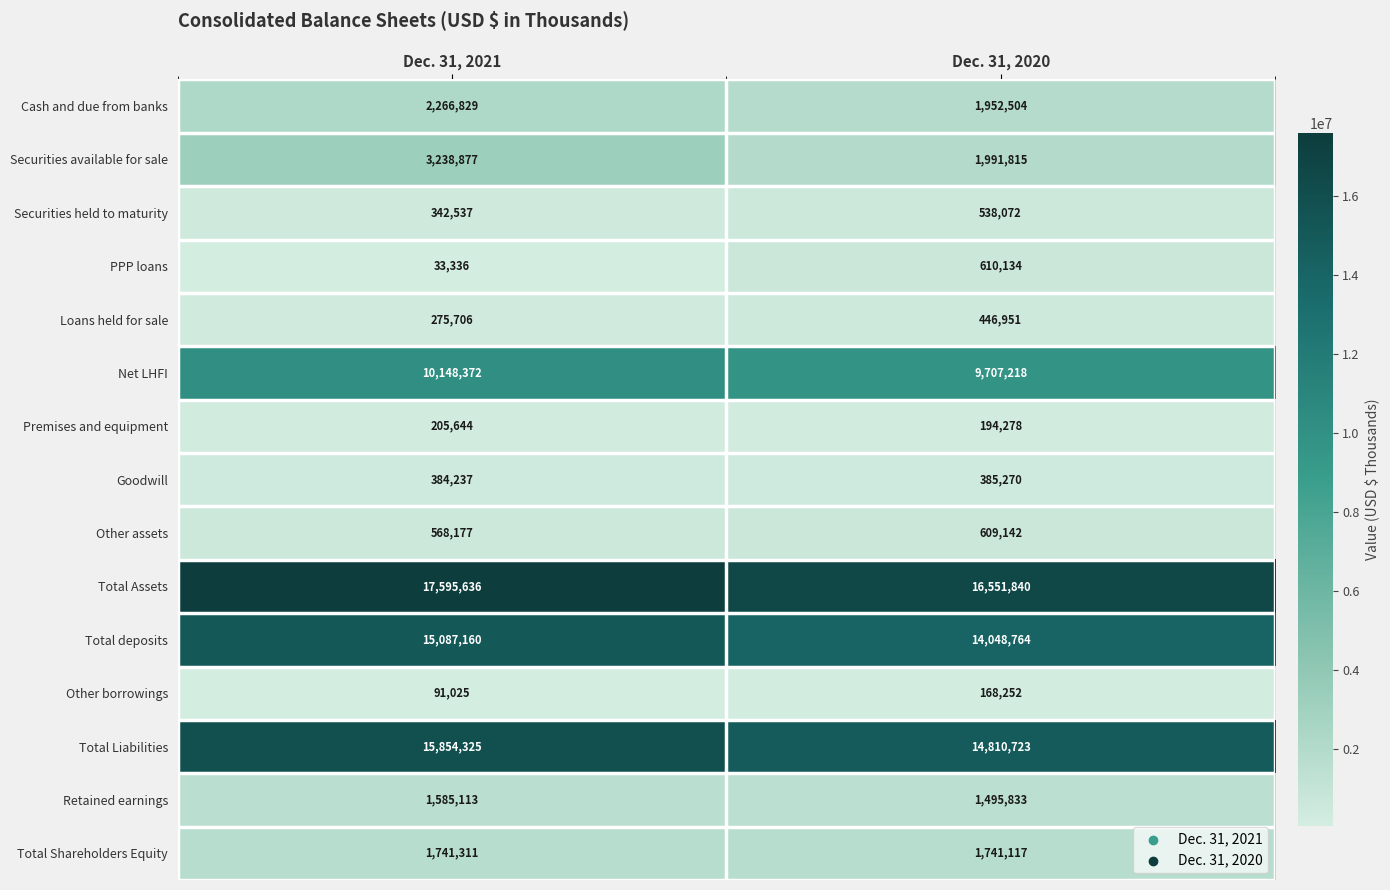

True or false: Other borrowings has a value of 144226 at Dec. 31, 2021.

False